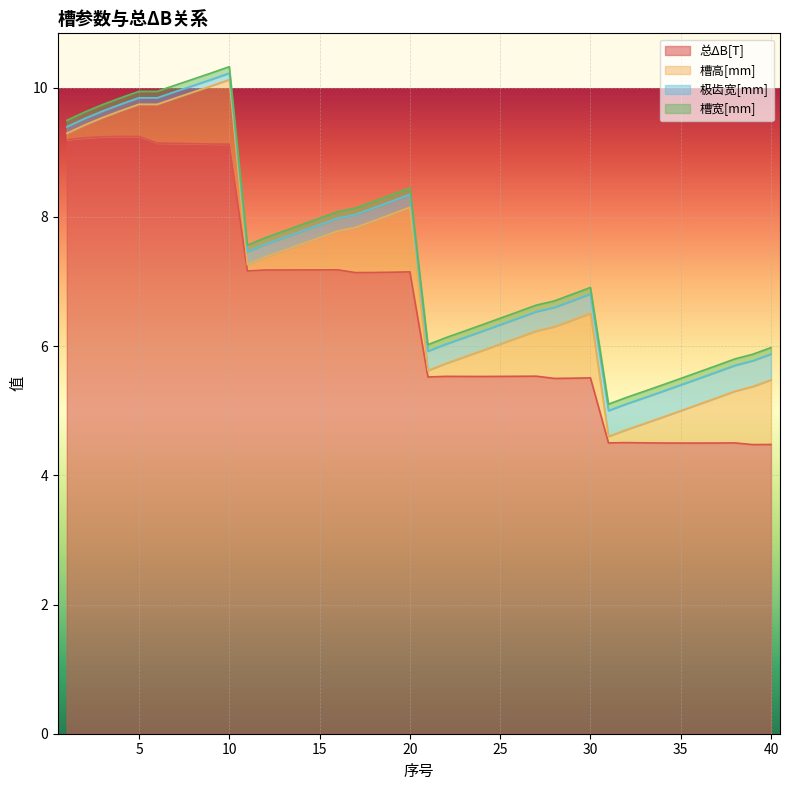

The value of 槽宽[mm] at 35 is 0.1. True or false?

True